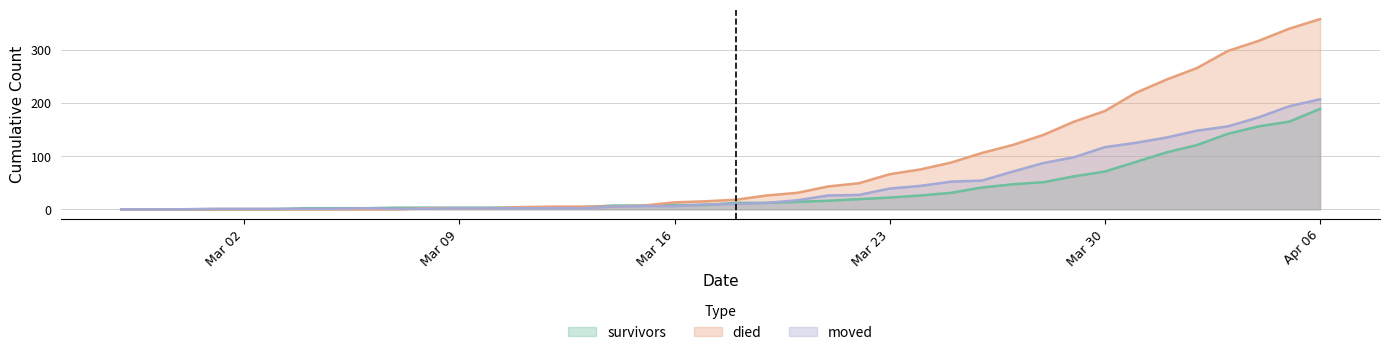

What is the difference between the maximum and minimum values in the moved series?

207